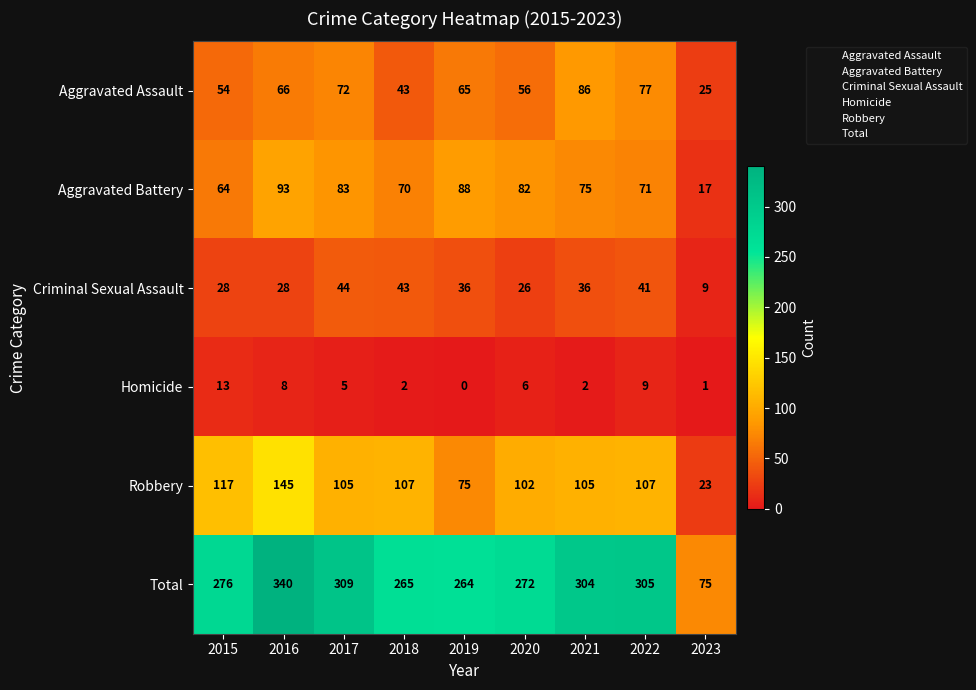

Which series changed the most between 2019 and 2021?

Total